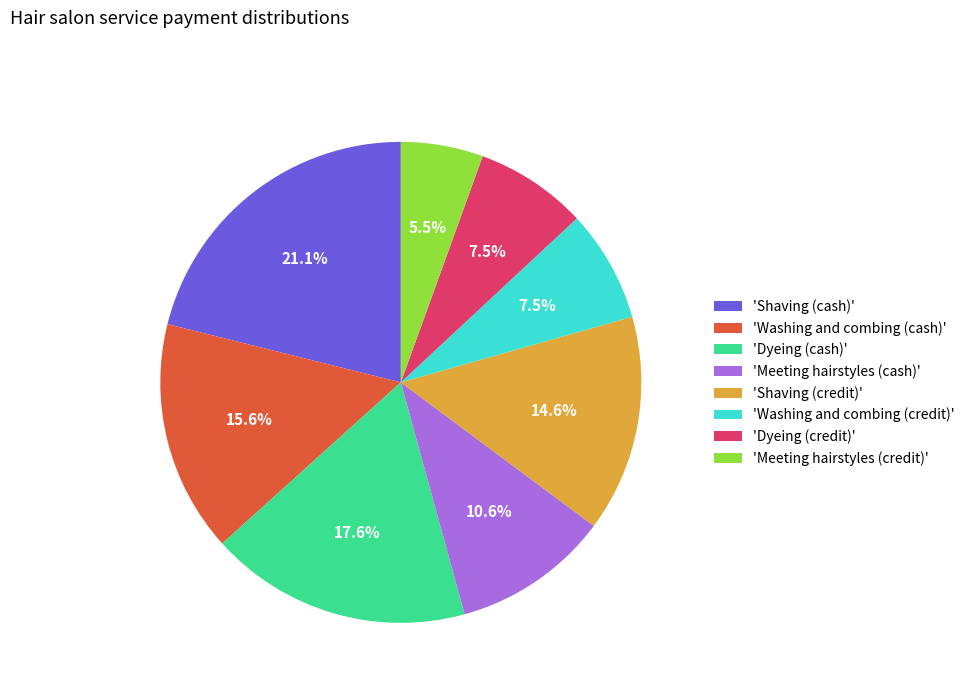

Count the number of slices in the pie.

8